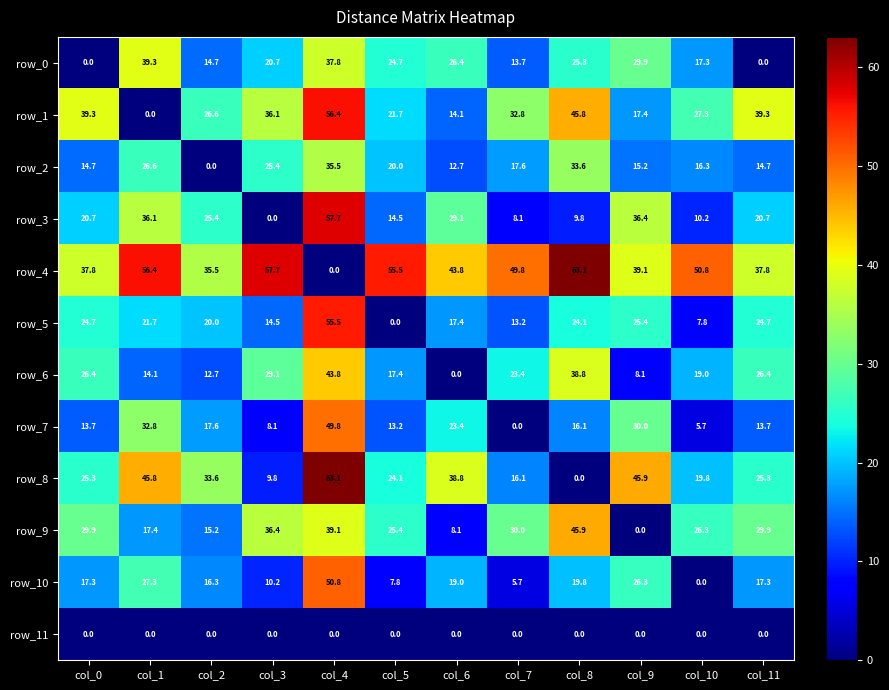

Reading left to right, extract all data points from this chart.

row_0: 0.0	39.3	14.7	20.7	37.8	24.7	26.4	13.7	25.3	29.9	17.3	0.0
row_1: 39.3	0.0	26.6	36.1	56.4	21.7	14.1	32.8	45.8	17.4	27.3	39.3
row_2: 14.7	26.6	0.0	25.4	35.5	20.0	12.7	17.6	33.6	15.2	16.3	14.7
row_3: 20.7	36.1	25.4	0.0	57.7	14.5	29.1	8.1	9.8	36.4	10.2	20.7
row_4: 37.8	56.4	35.5	57.7	0.0	55.5	43.8	49.8	63.1	39.1	50.8	37.8
row_5: 24.7	21.7	20.0	14.5	55.5	0.0	17.4	13.2	24.1	25.4	7.8	24.7
row_6: 26.4	14.1	12.7	29.1	43.8	17.4	0.0	23.4	38.8	8.1	19.0	26.4
row_7: 13.7	32.8	17.6	8.1	49.8	13.2	23.4	0.0	16.1	30.0	5.7	13.7
row_8: 25.3	45.8	33.6	9.8	63.1	24.1	38.8	16.1	0.0	45.9	19.8	25.3
row_9: 29.9	17.4	15.2	36.4	39.1	25.4	8.1	30.0	45.9	0.0	26.3	29.9
row_10: 17.3	27.3	16.3	10.2	50.8	7.8	19.0	5.7	19.8	26.3	0.0	17.3
row_11: 0.0	0.0	0.0	0.0	0.0	0.0	0.0	0.0	0.0	0.0	0.0	0.0